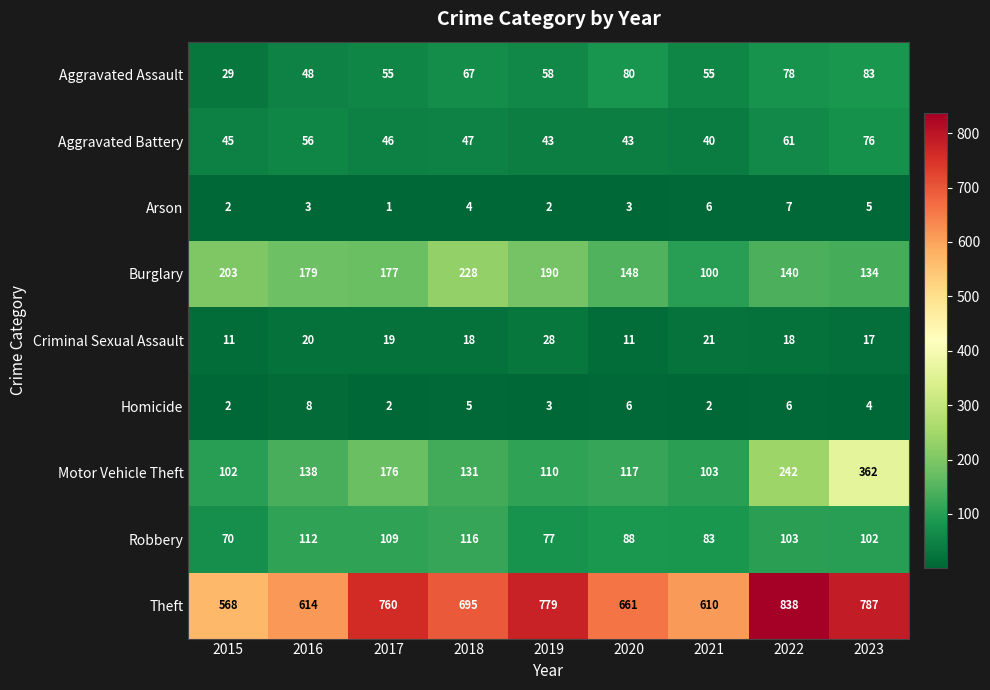

What is the difference between the second highest and second lowest values in the Robbery series?

35